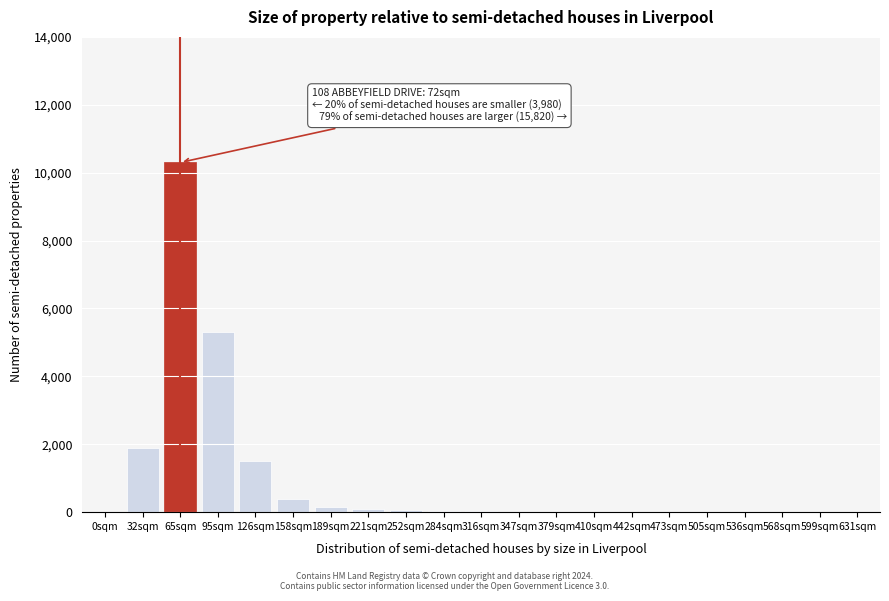

Which label corresponds to the largest value in the chart?

65sqm